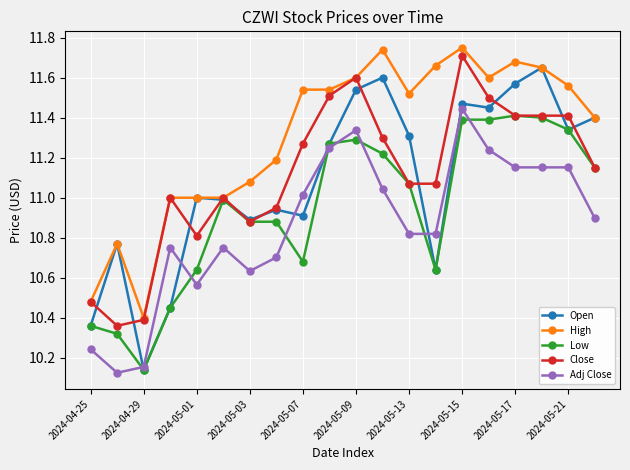

How many intersections are there between Open and Adj Close?

6